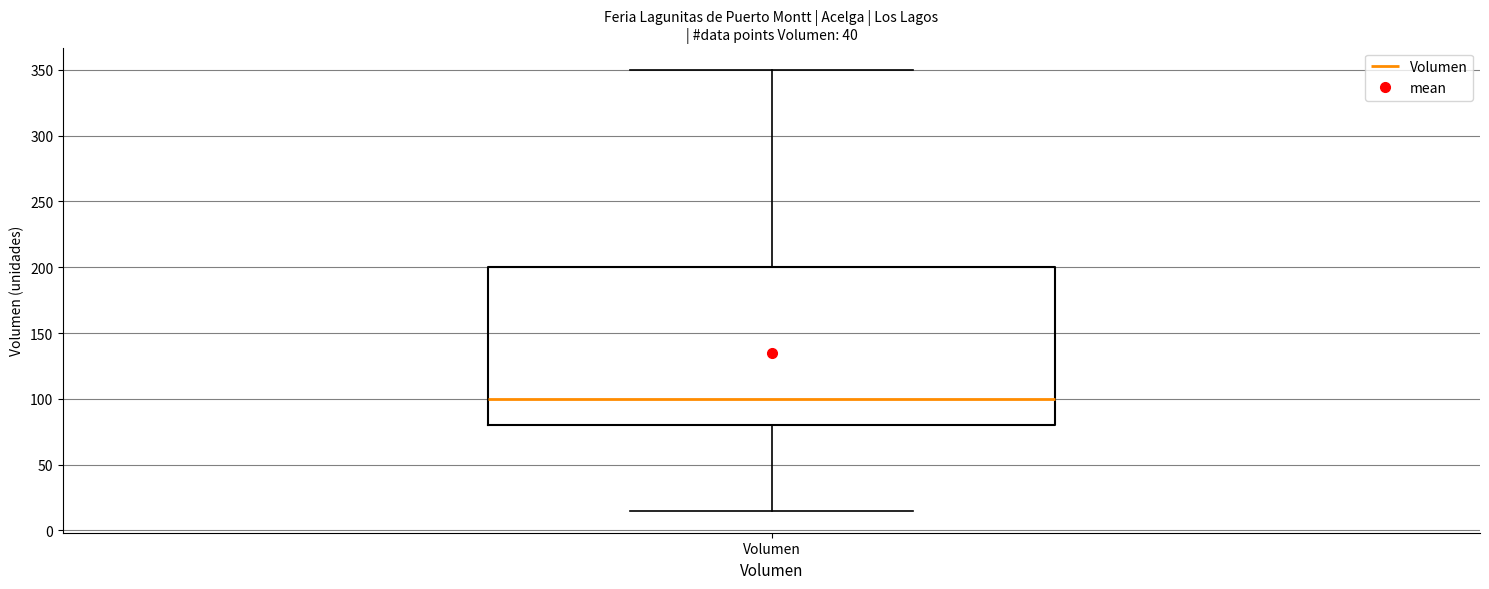

Read this box plot against the y-axis: the position of the median line, the range covered by the box, and the ends of both whiskers. The values are not printed on the chart, so give them approximately, as read against the axis.

median 100, box 80 to 200, whiskers 15 to 350